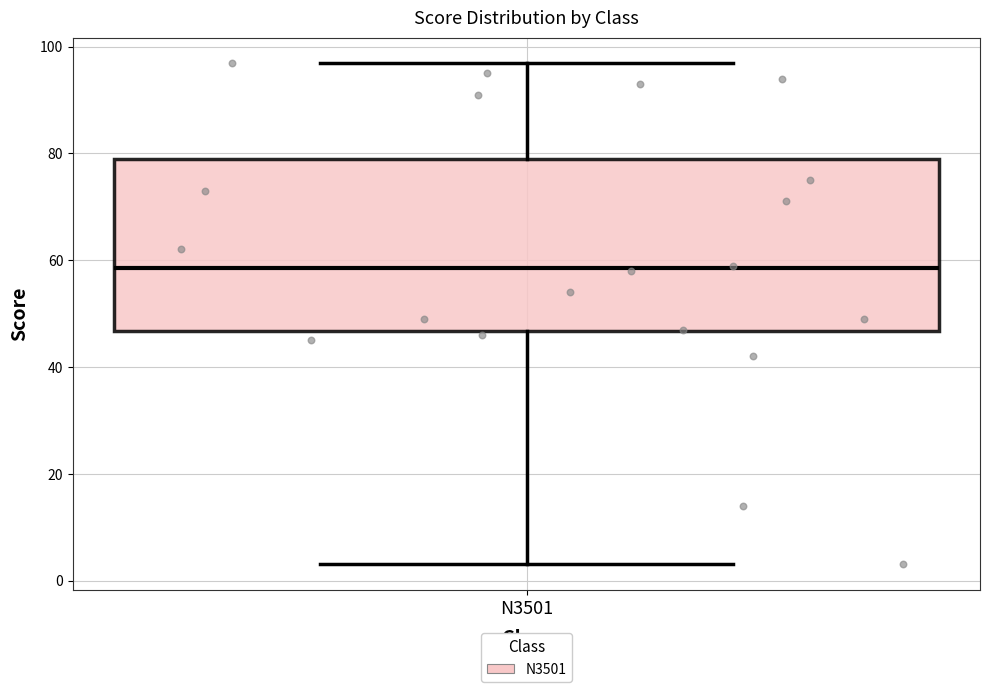

Read this box plot against the y-axis: the position of the median line, the range covered by the box, and the ends of both whiskers. The values are not printed on the chart, so give them approximately, as read against the axis.

median 58, box 46 to 80, whiskers 4 to 98